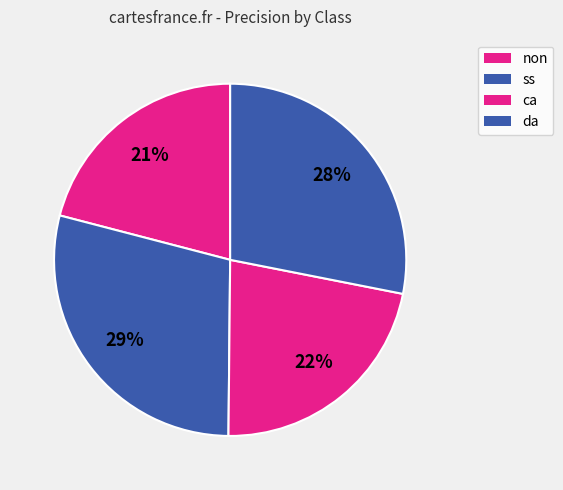

Which slice is the largest?

ss